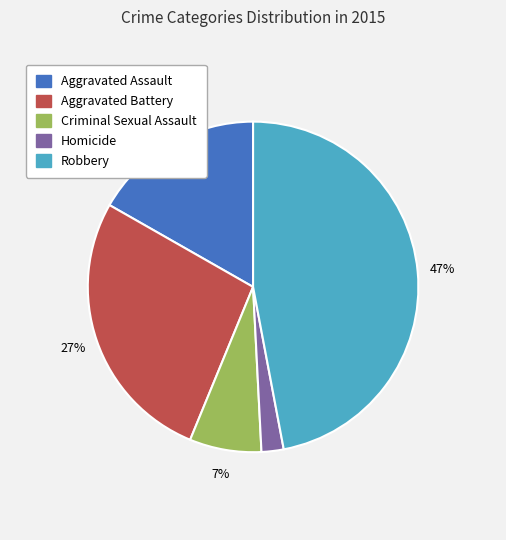

To the nearest percent, what is the average slice percentage?

20%